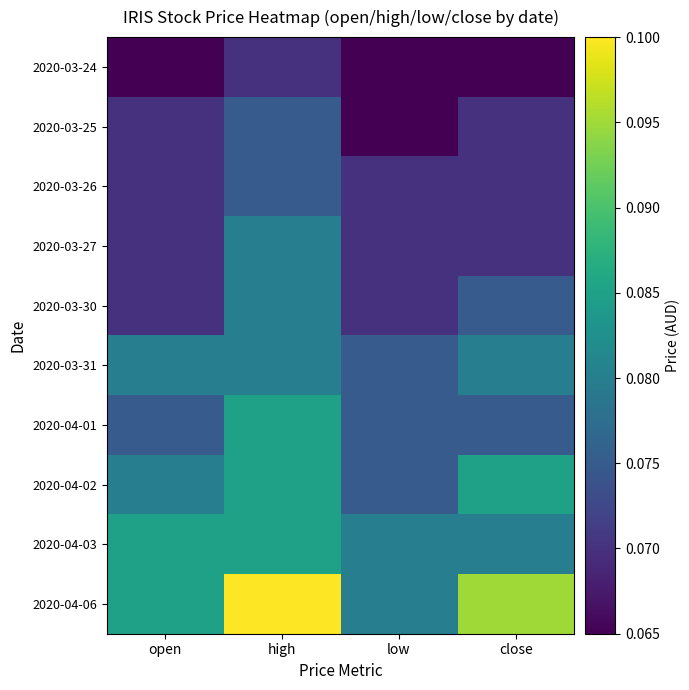

Count the number of data series in this chart.

10